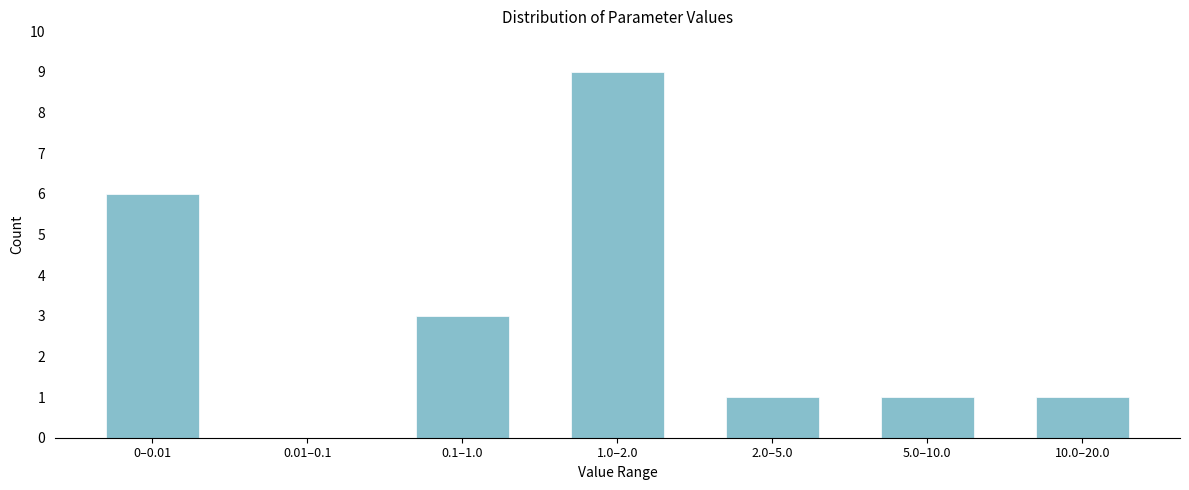

Reading left to right, extract all data points from this chart.

0–0.01=6	0.01–0.1=0	0.1–1.0=3	1.0–2.0=9	2.0–5.0=1	5.0–10.0=1	10.0–20.0=1